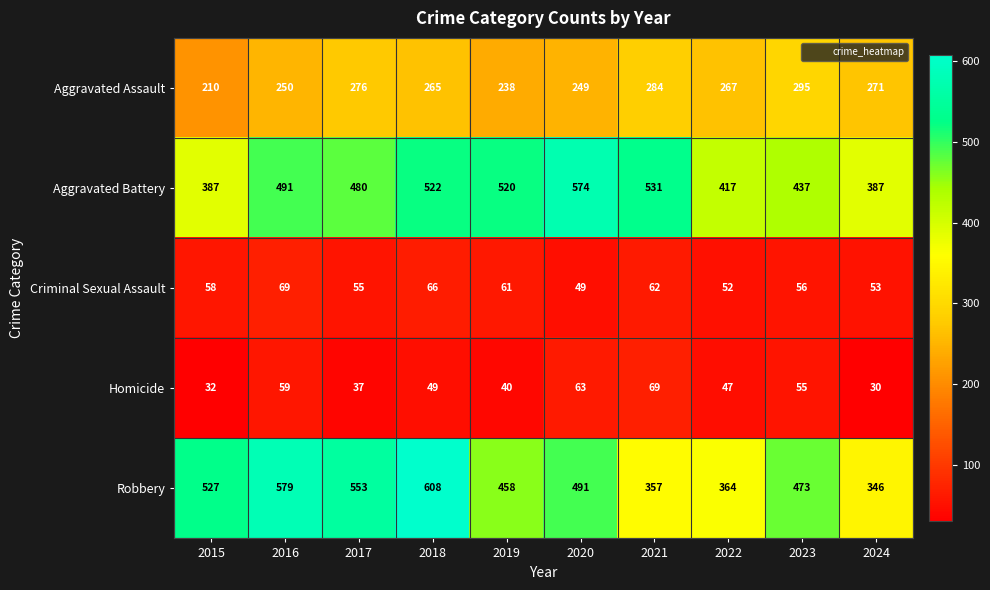

At how many categories does at least one series exceed 543?

4